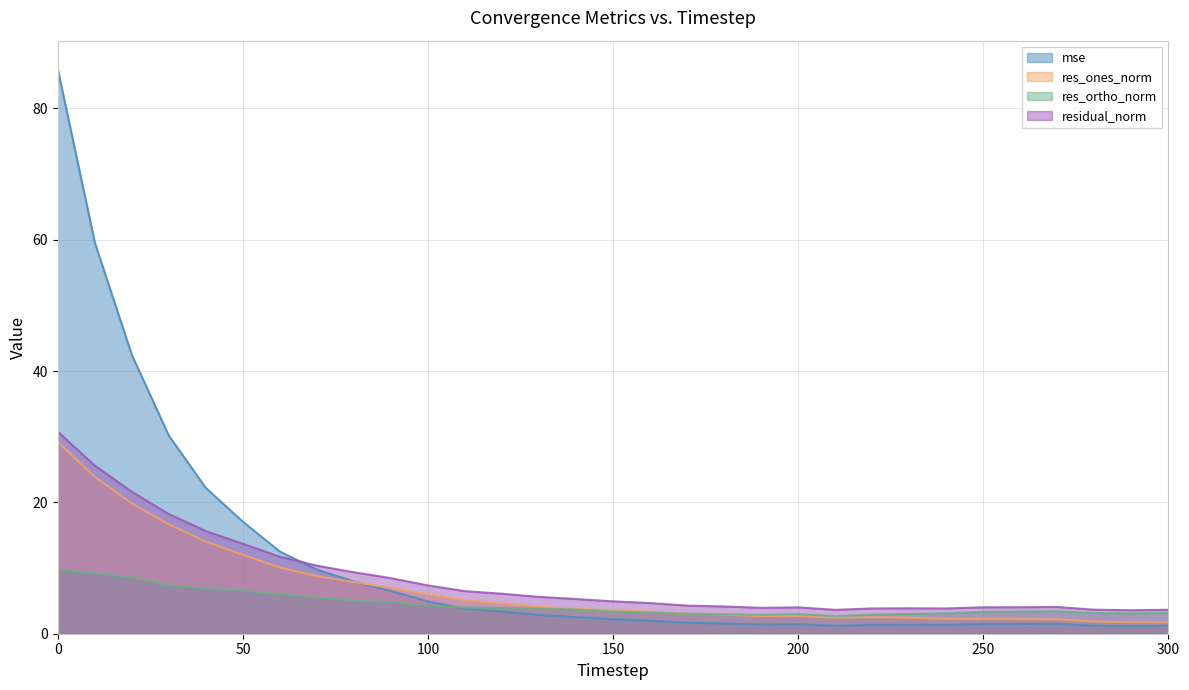

Which series has the widest spread of values?

mse